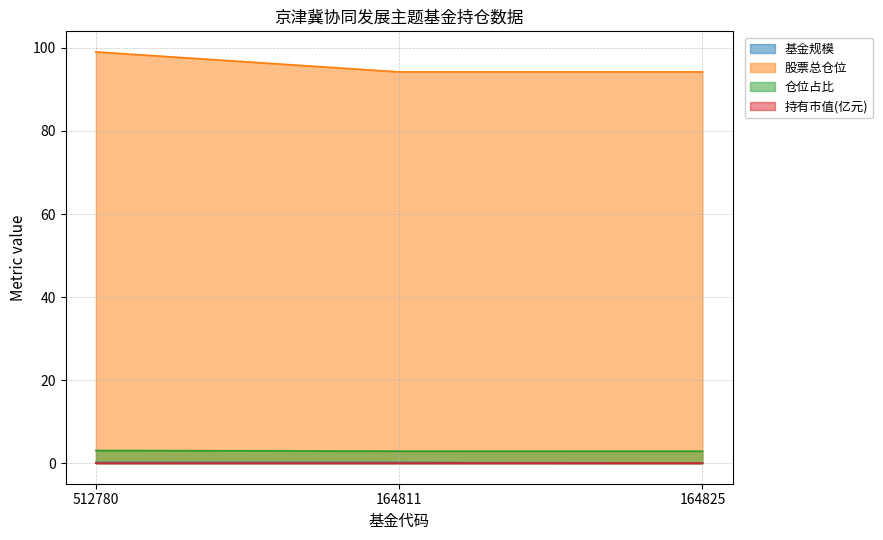

What is the average value of the 股票总仓位 series?

95.8